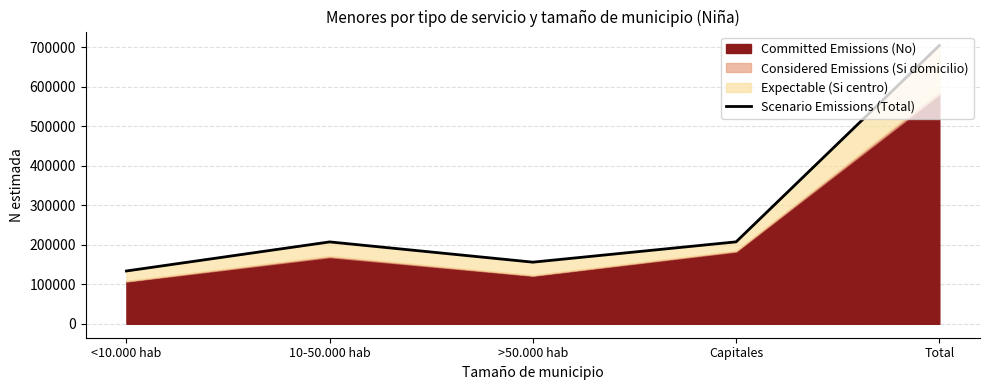

List the labels in order of value, largest first.

Total, Capitales, 10-50.000 hab, >50.000 hab, <10.000 hab